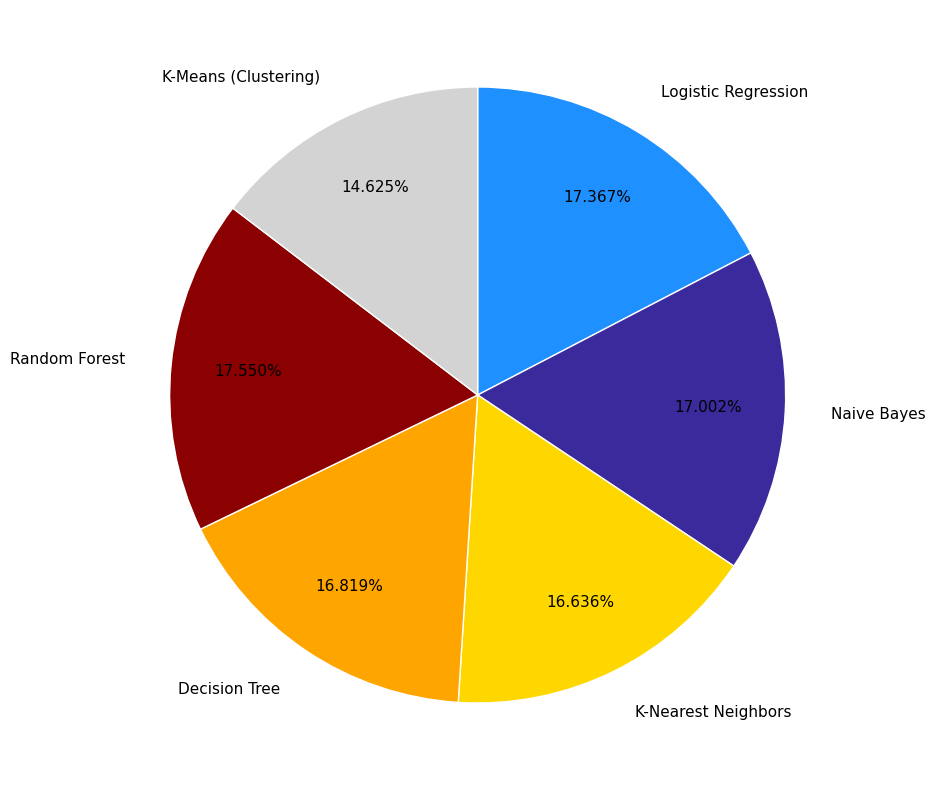

True or false: Logistic Regression accounts for 17% of the total.

True